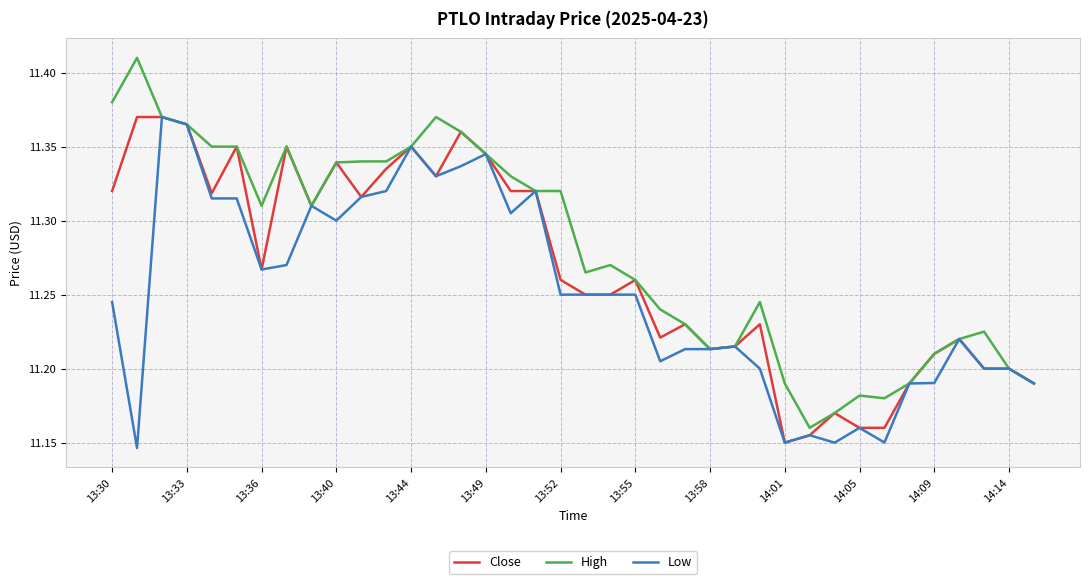

Rank the series by their average value, from highest to lowest.

High, Close, Low